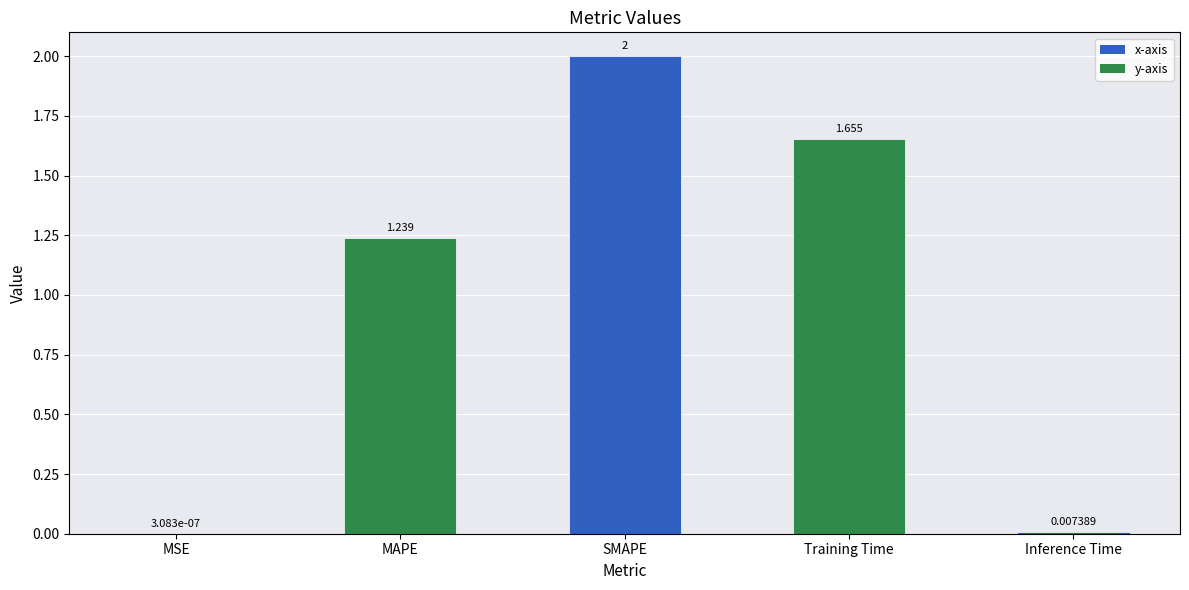

Where does the data first go above 1?

MAPE